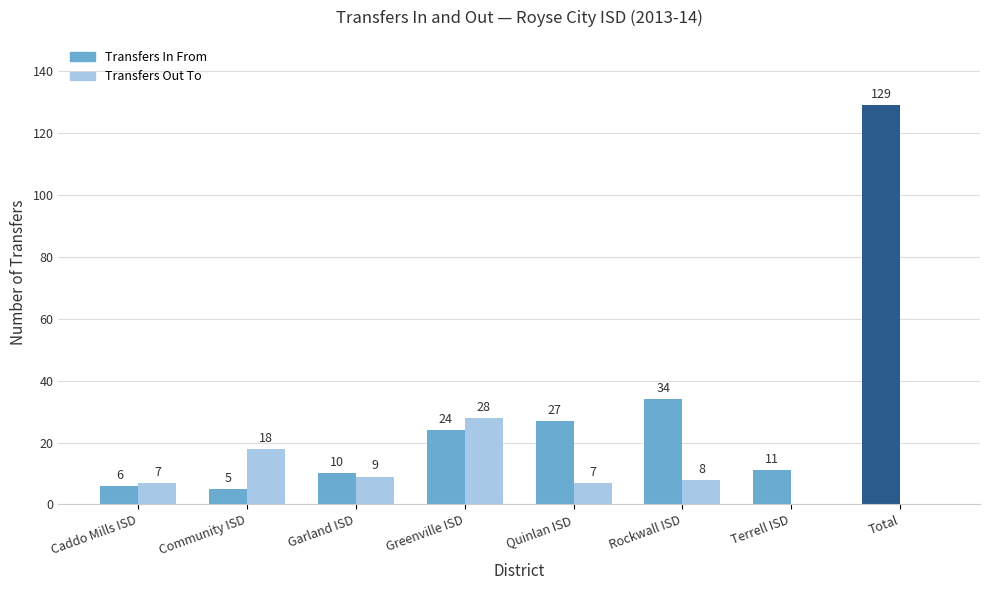

What is the total value across all series at Greenville ISD?

52